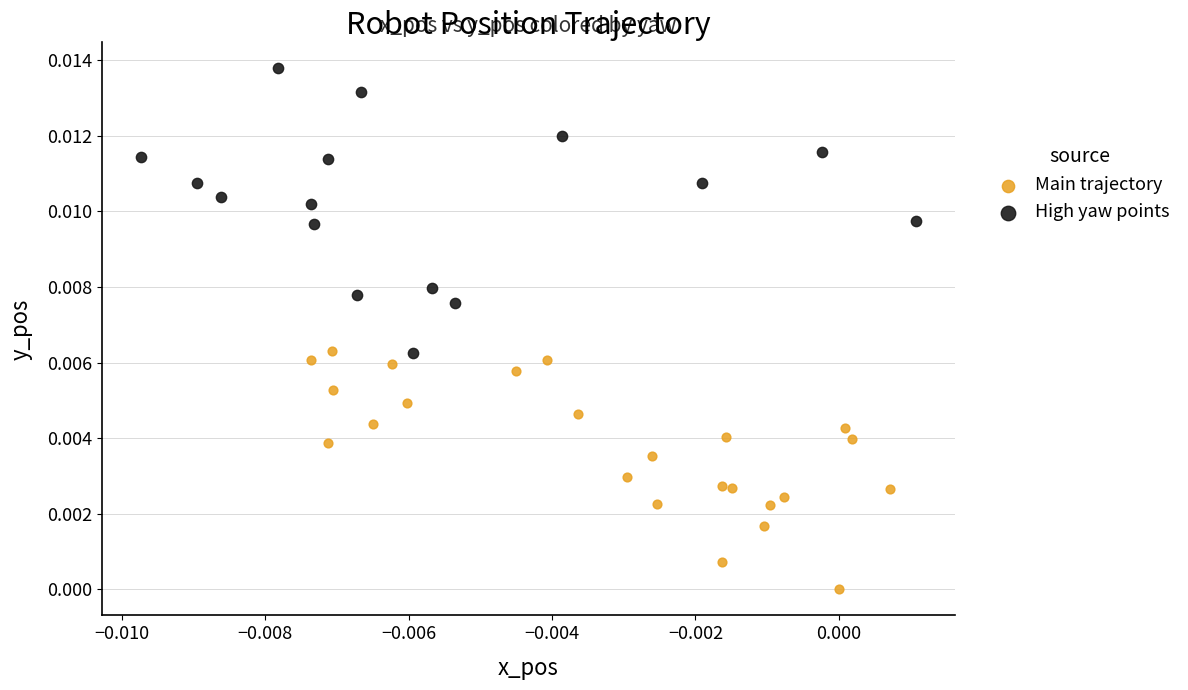

Which series has the largest Y range (max minus min)?

High yaw points